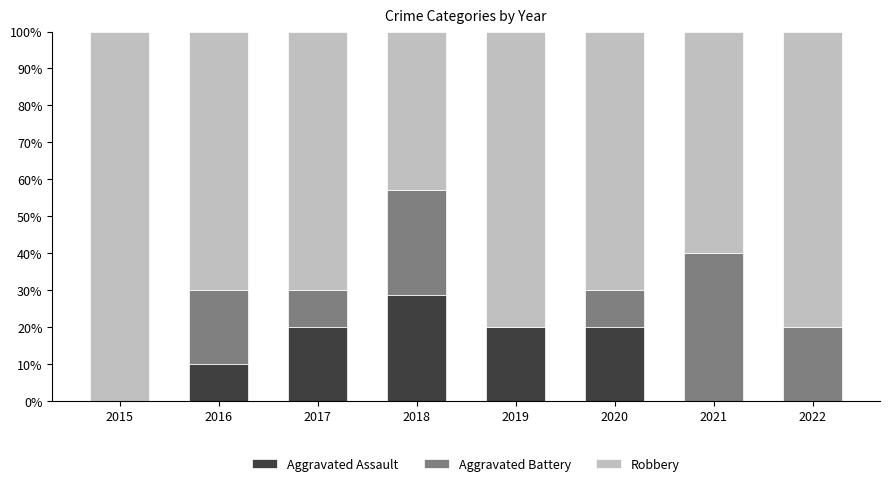

True or false: Aggravated Assault has a value of 28.6 at 2018.

True